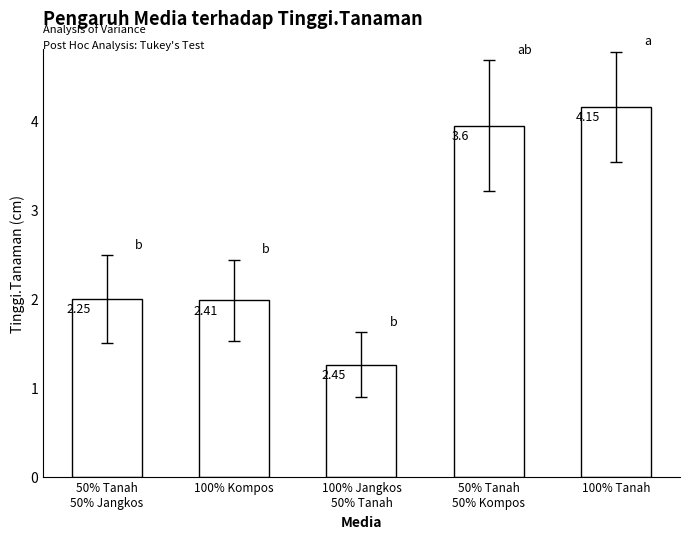

The value at 50% Tanah
50% Kompos is 6.9. True or false?

False